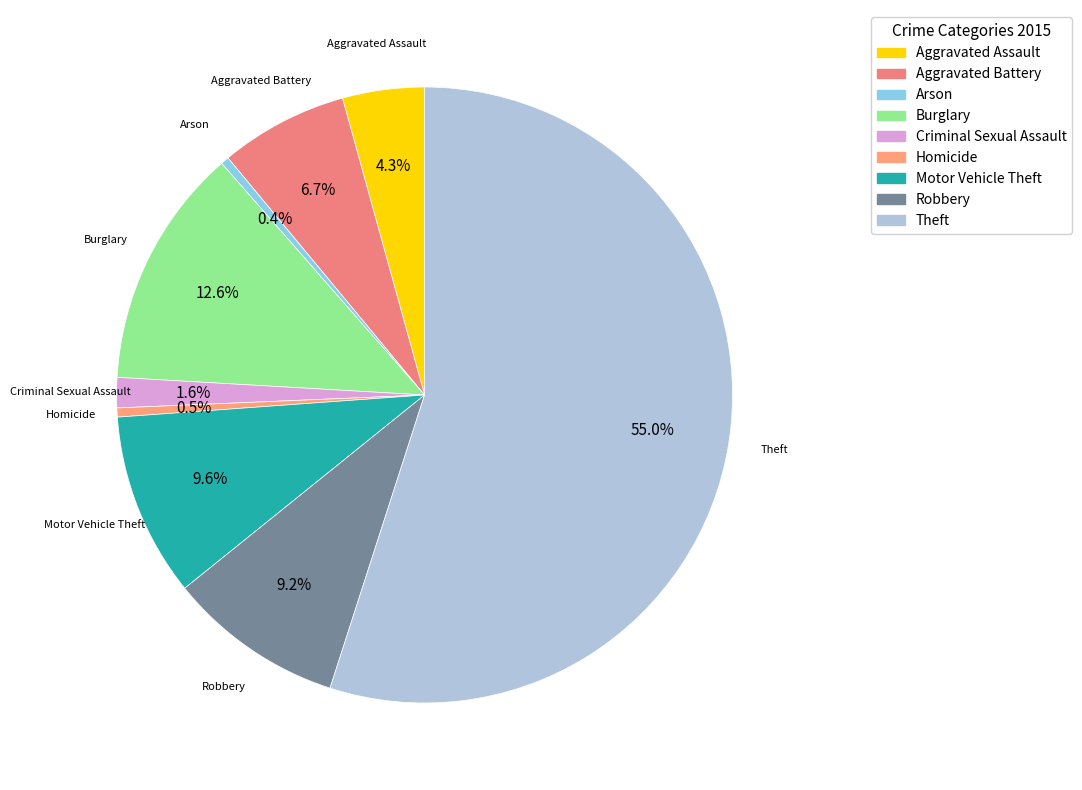

Count the number of slices in the pie.

9